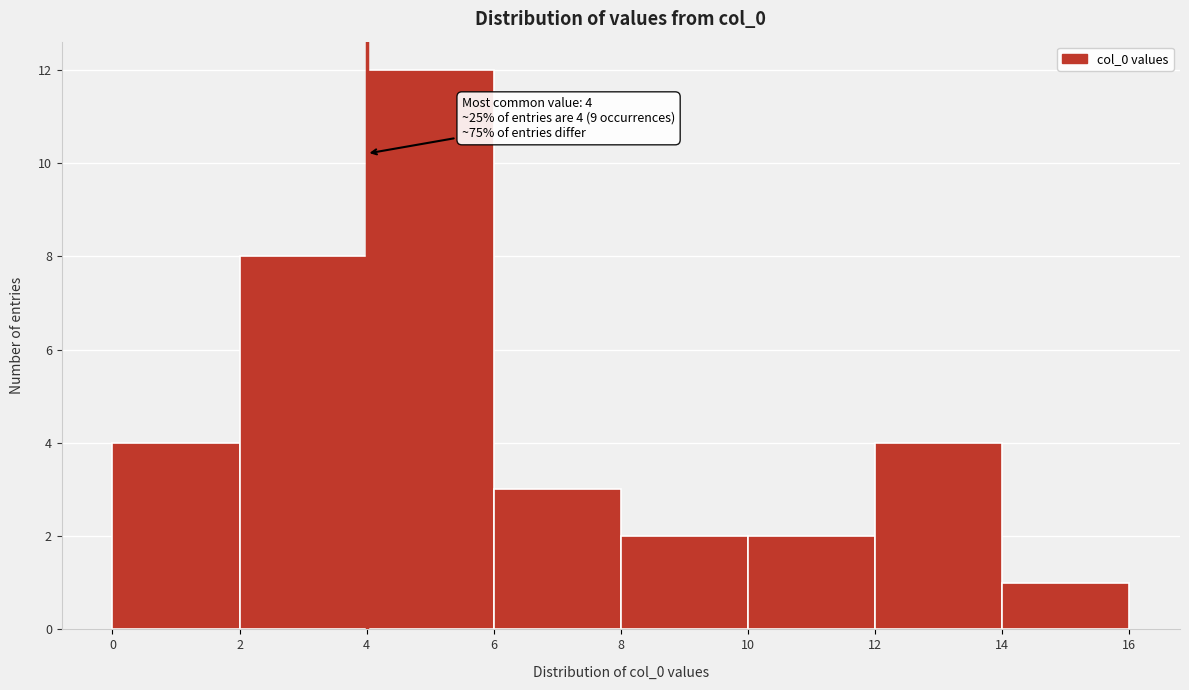

Which range on the x-axis has the tallest bar?

4 to 6